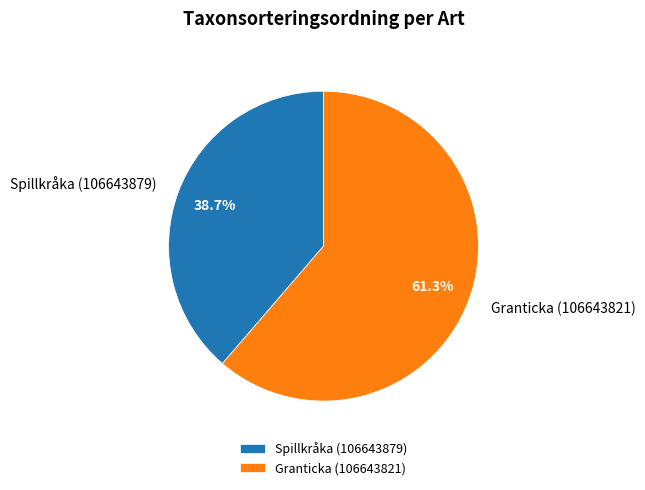

True or false: Spillkråka (106643879) accounts for 53% of the total.

False